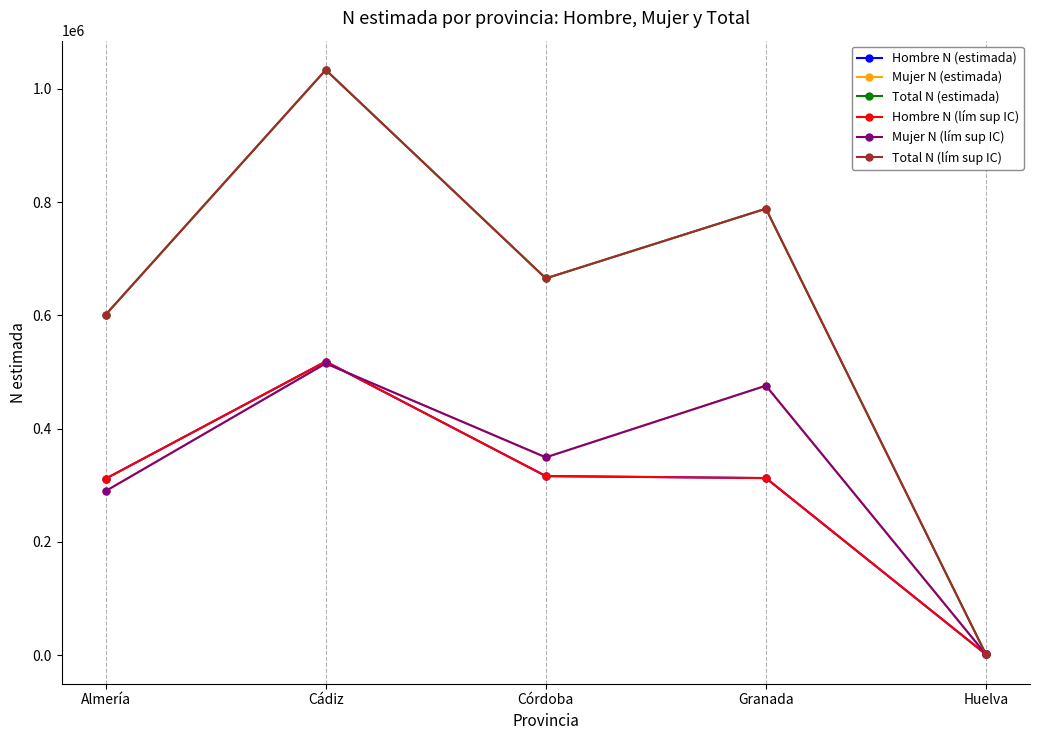

In Hombre N (estimada), how many points are higher than both neighbors (excluding endpoints)?

1